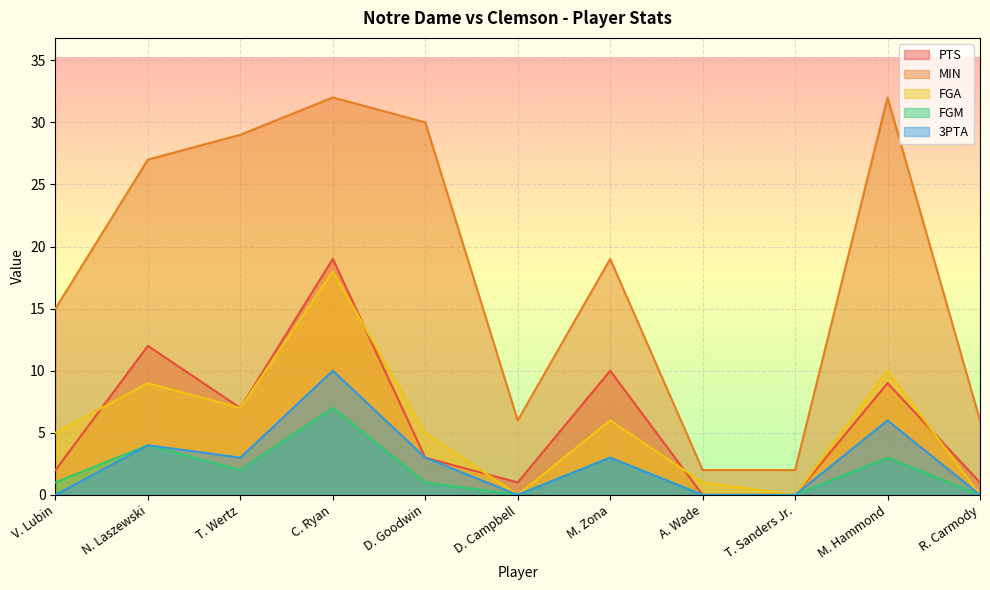

True or false: PTS has more than 0 interior local peaks.

True